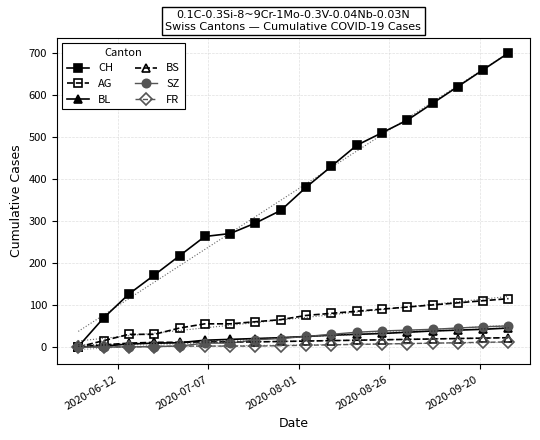

True or false: CH and BL cross at least once.

False